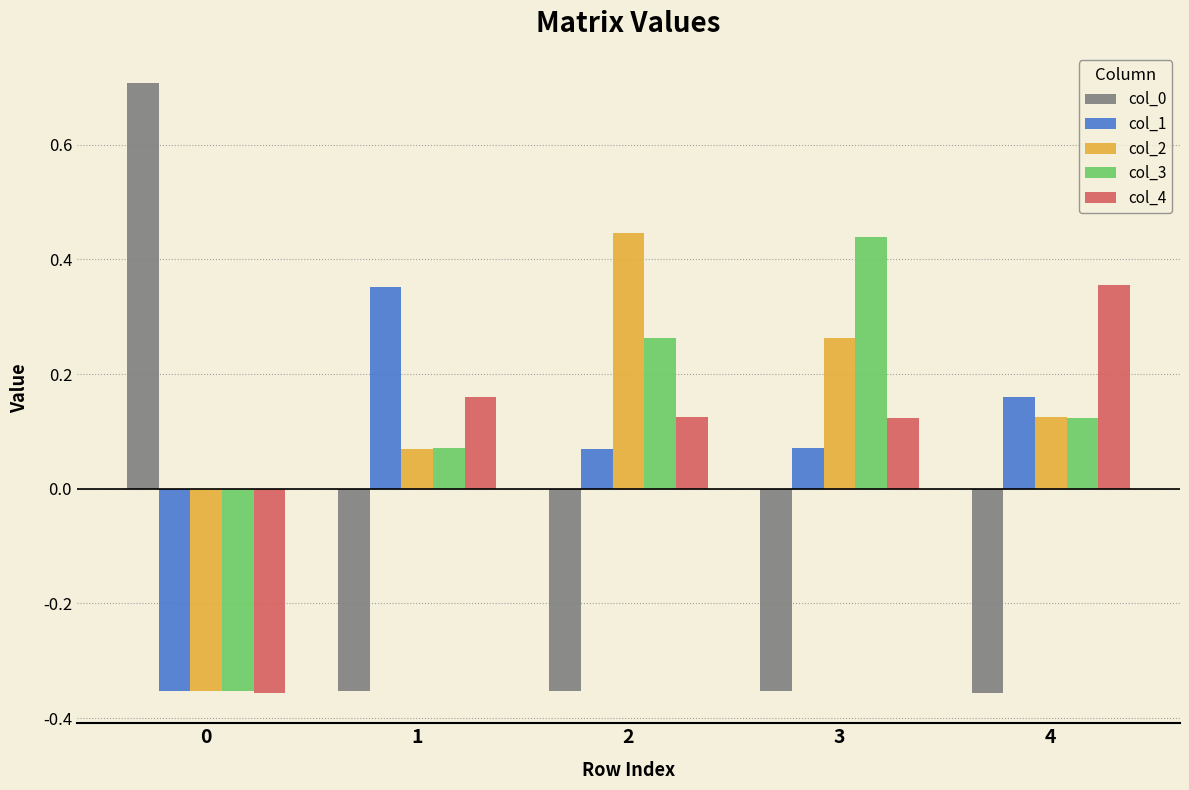

What is the maximum value shown in the chart?

0.7